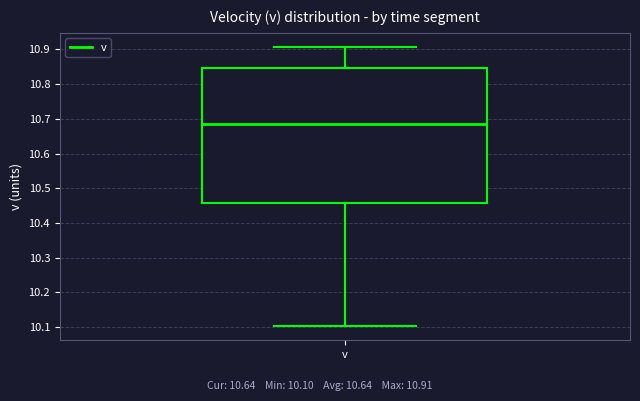

Transcribe this box plot: give where the median line is, the range the box spans, and where the two whiskers end, as read against the y-axis. The values are not printed on the chart, so give them approximately, as read against the axis.

median 10.69, box 10.46 to 10.85, whiskers 10.10 to 10.91